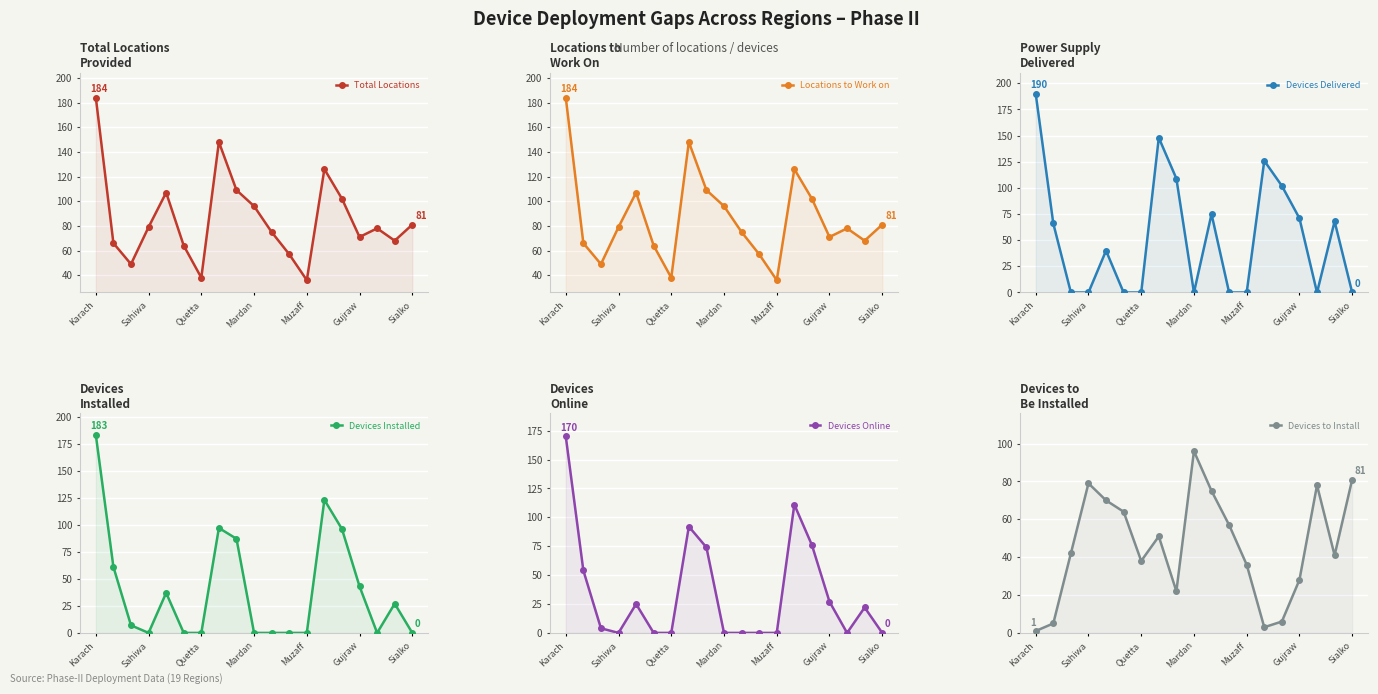

True or false: Locations to Work on has more than 1 points higher than both neighbors.

True